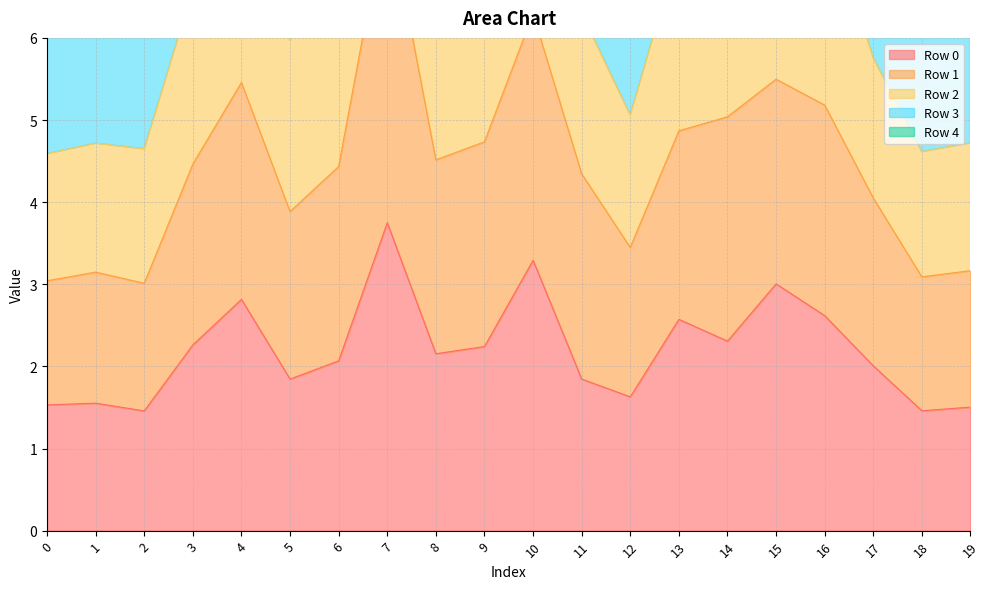

Is it true that Row 0 equals 1.6 at 1?

True